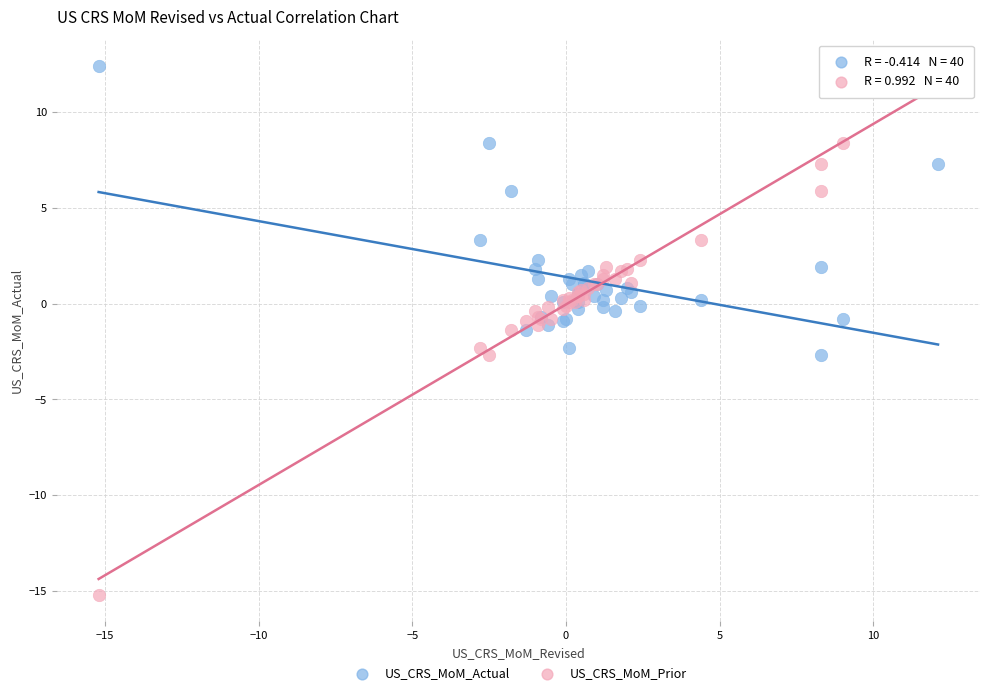

Which series has the largest Y range (max minus min)?

US_CRS_MoM_Prior